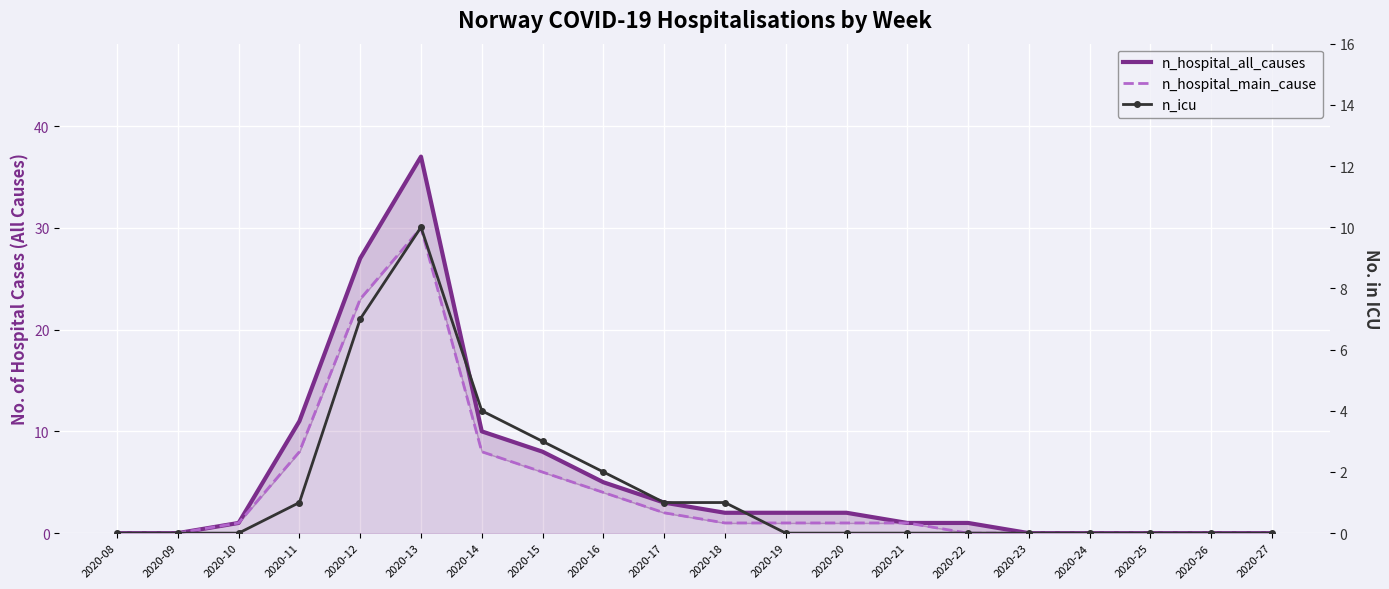

The n_hospital_all_causes series shows 8 at 2020-16. True or false?

False